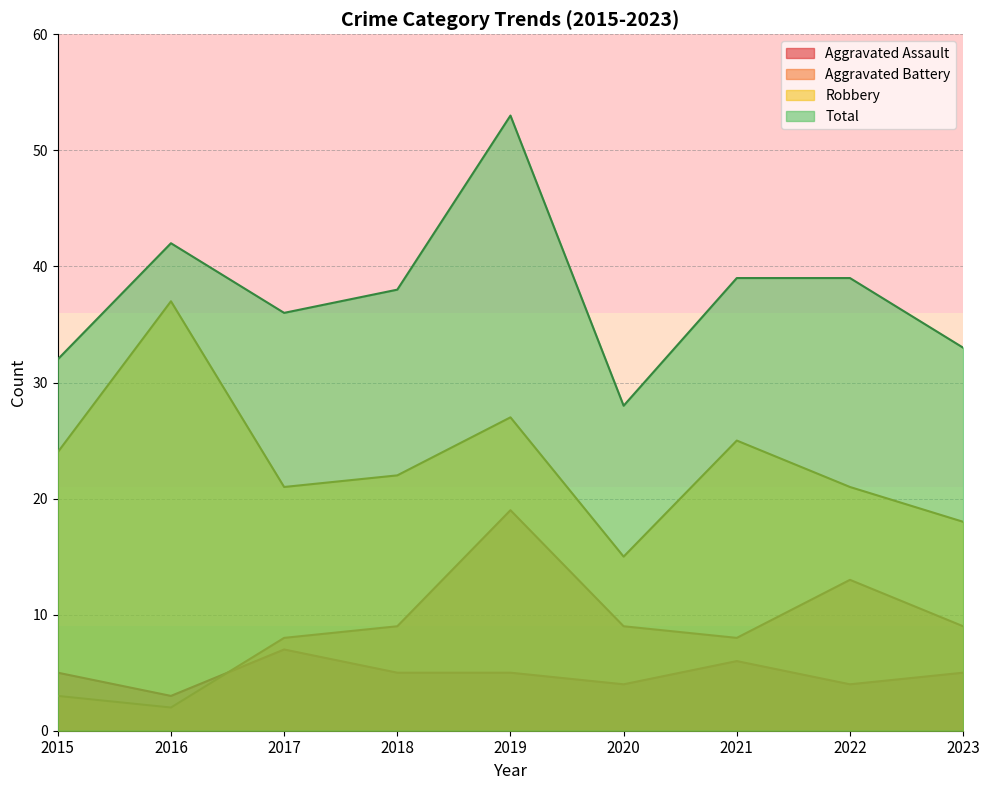

Which category has the highest value in the Robbery series?

2016